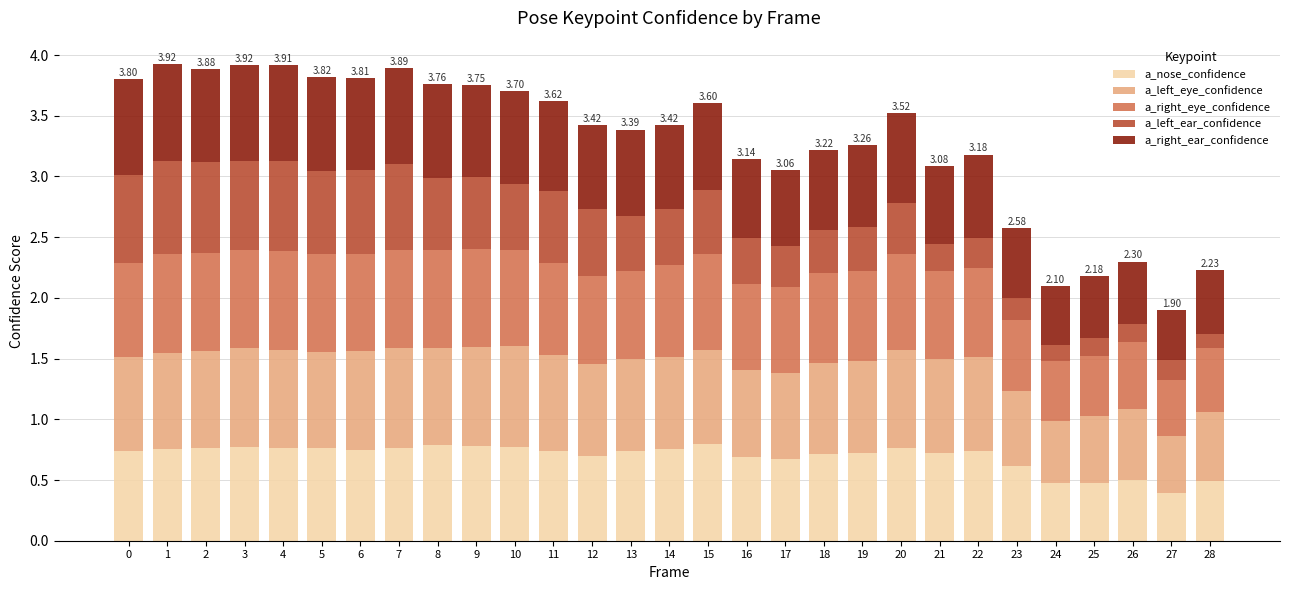

What is the total value across all series at 4?

3.9